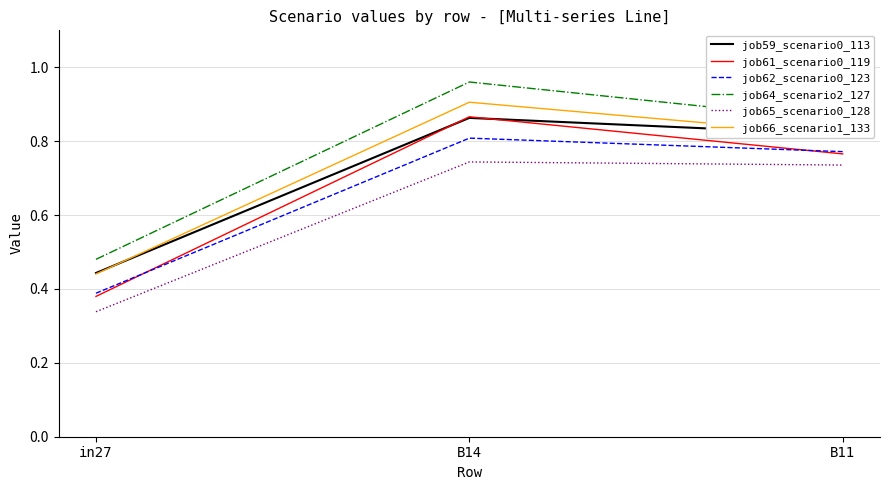

Which series has the widest spread of values?

job61_scenario0_119